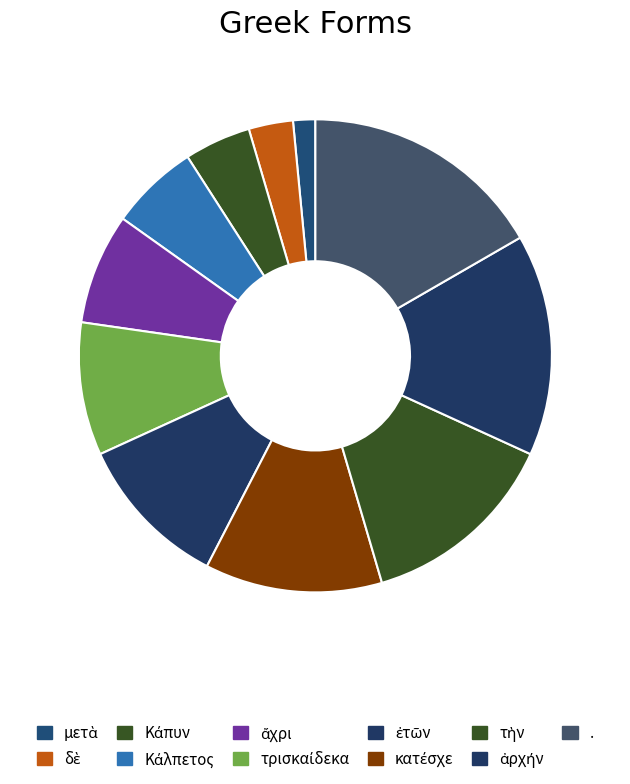

Which category has the smallest portion of the pie?

μετὰ